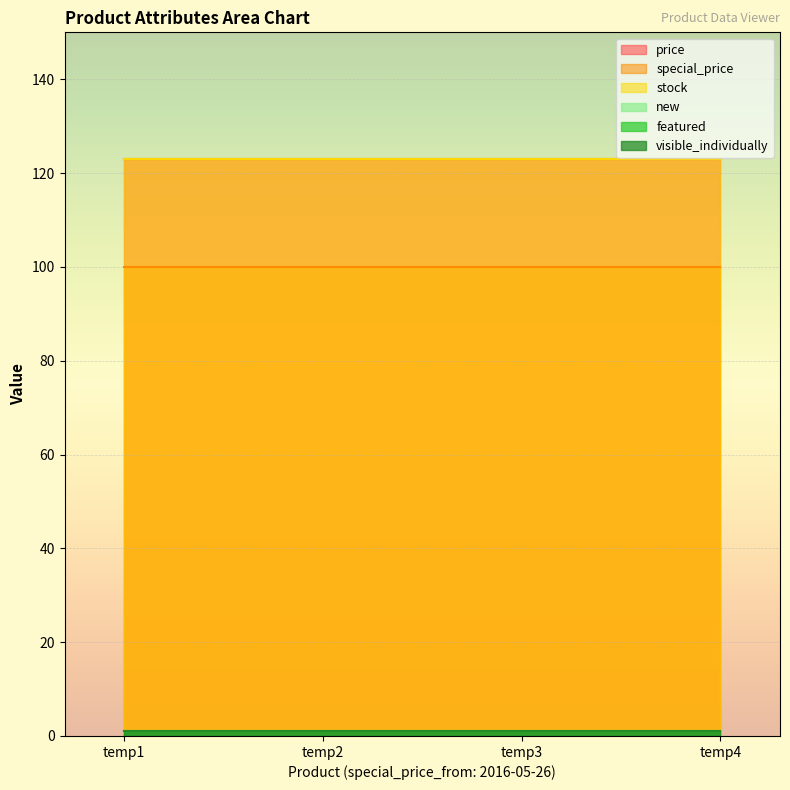

True or false: visible_individually has more than 0 points higher than both neighbors.

False